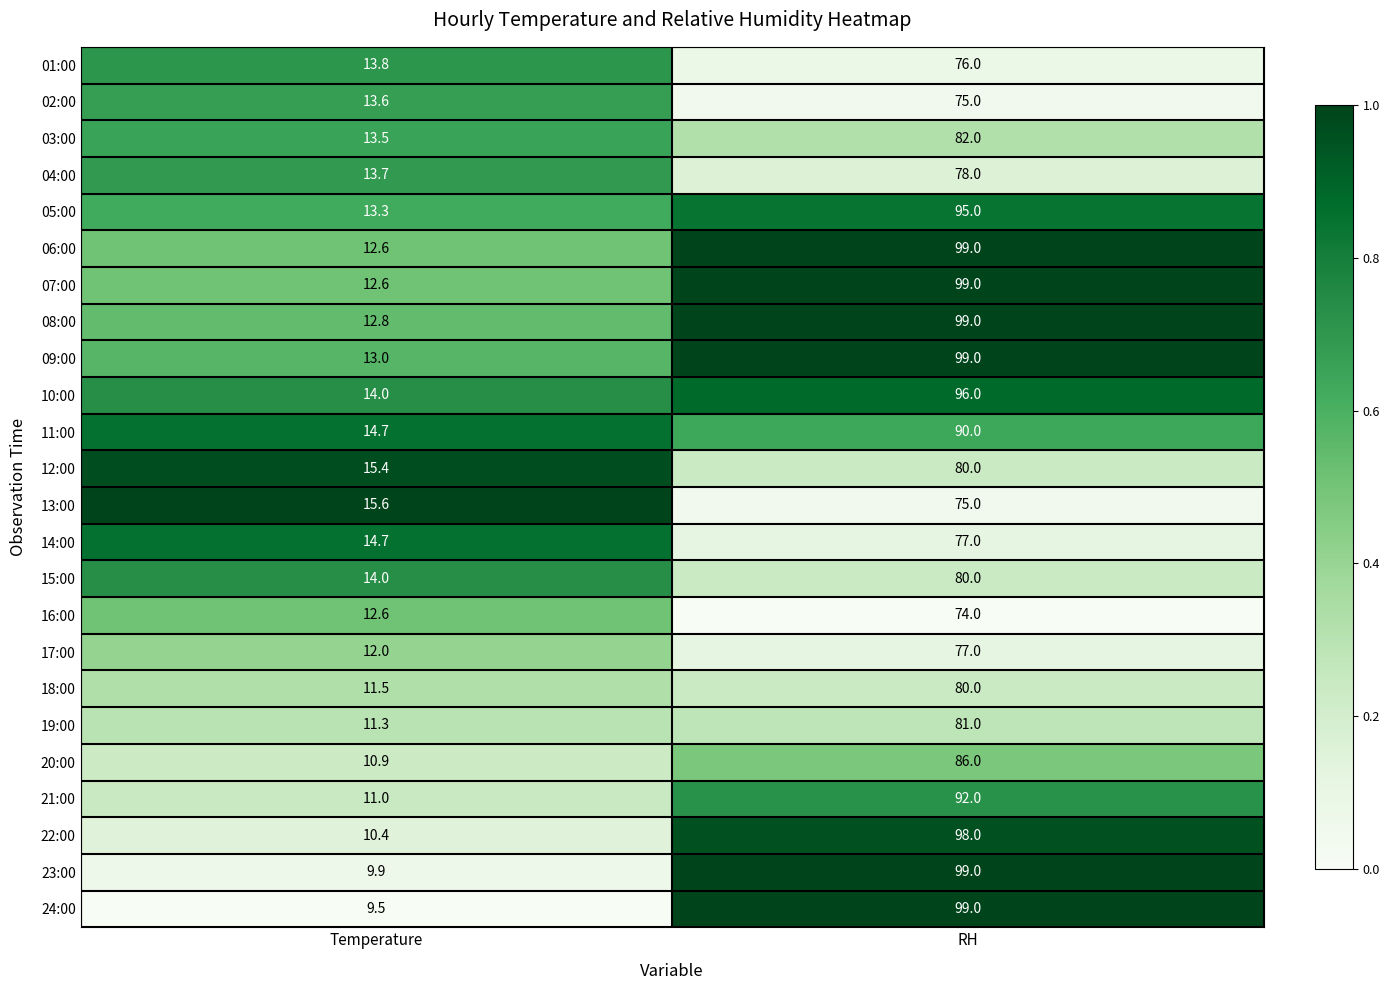

What is the spread (max minus min) of values at RH?

25.0